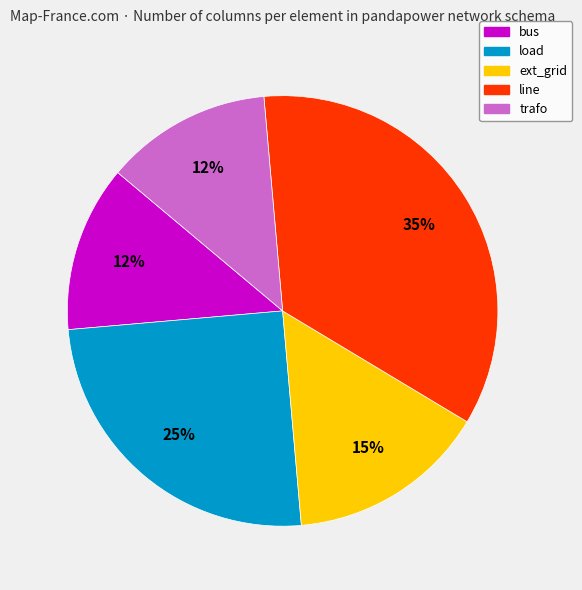

Count the number of slices in the pie.

5